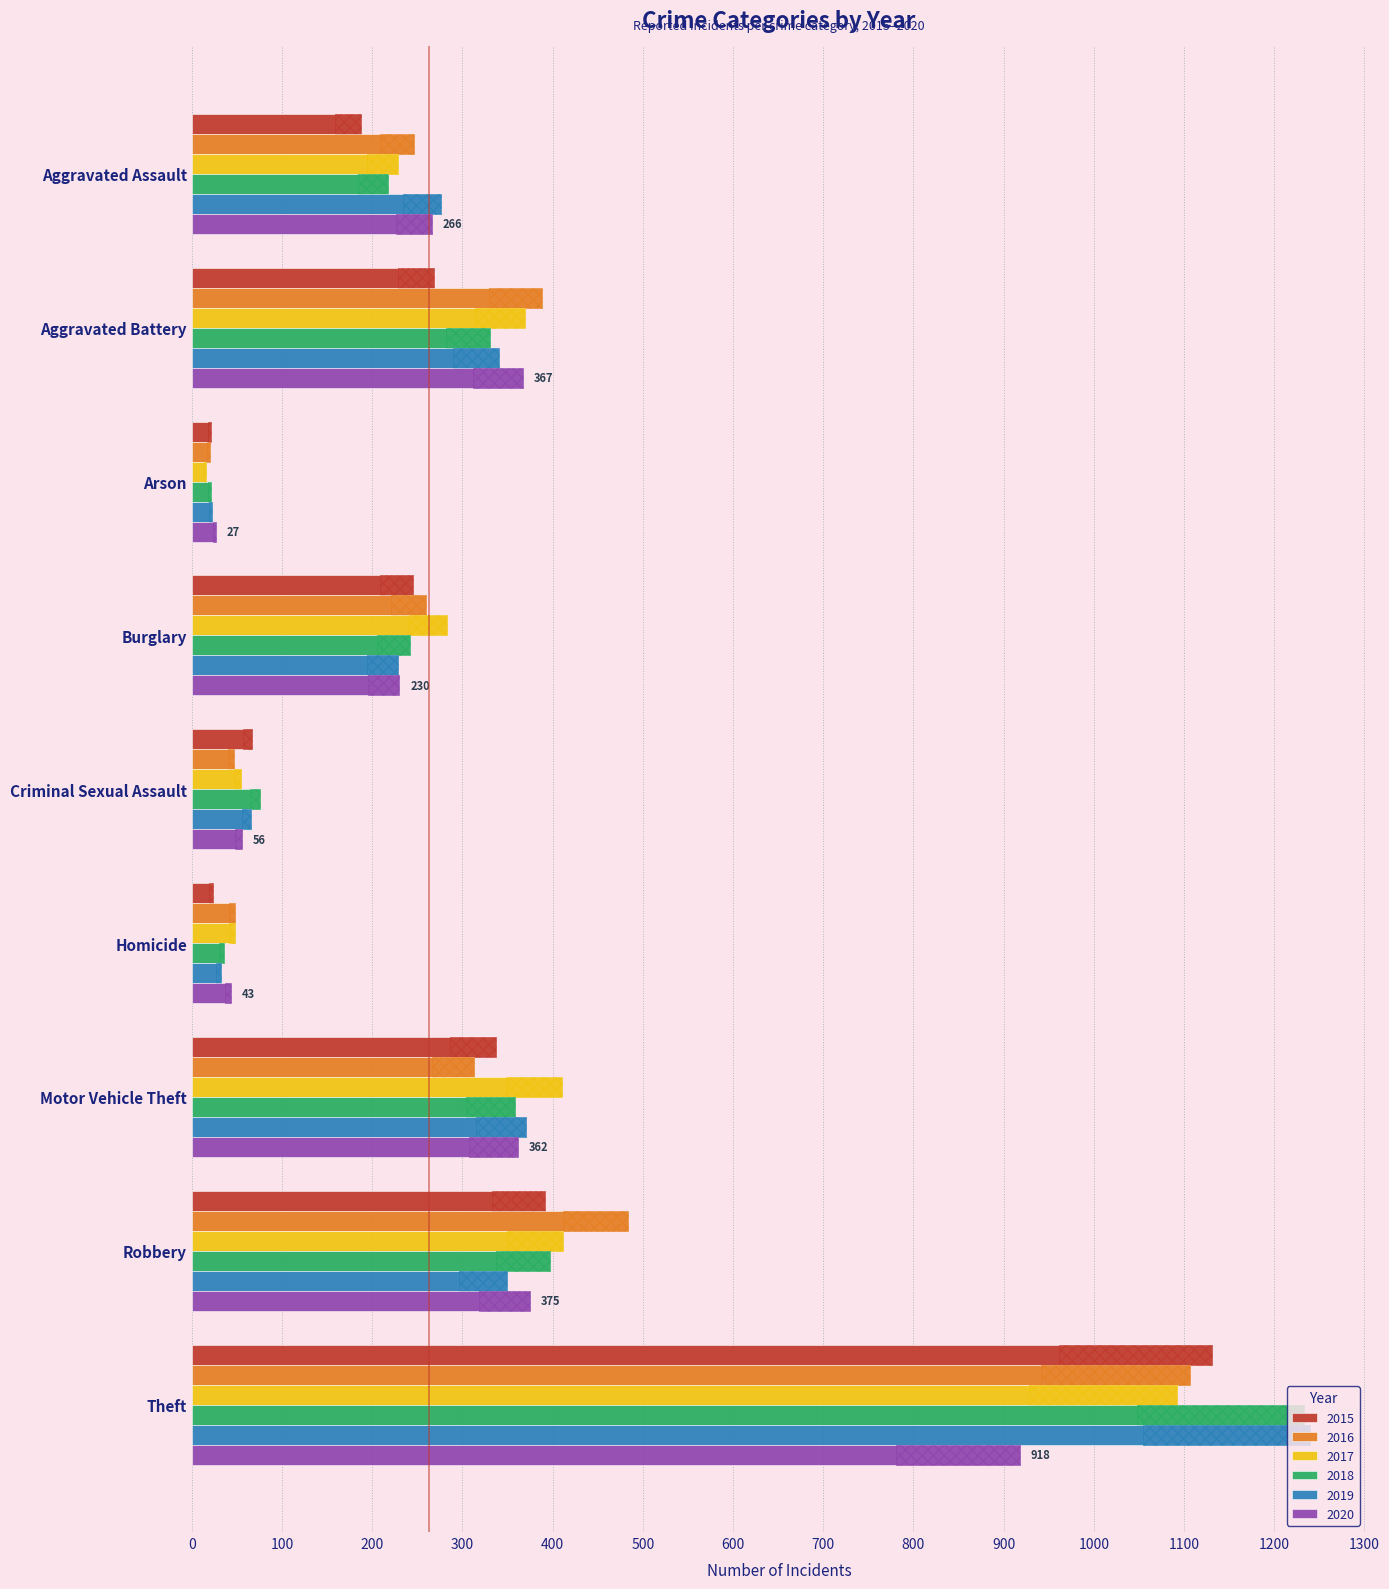

Does the chart contain stacked bars?

No